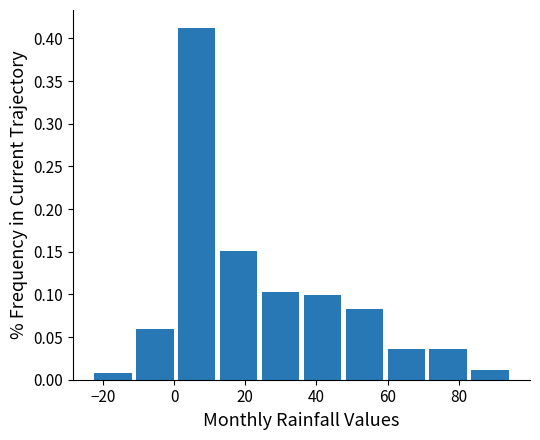

How tall is the bar that spans 24 to 36 on the x-axis? Neither the bar edges nor the heights are printed on the chart, so give them approximately, as read against the axes.

0.105